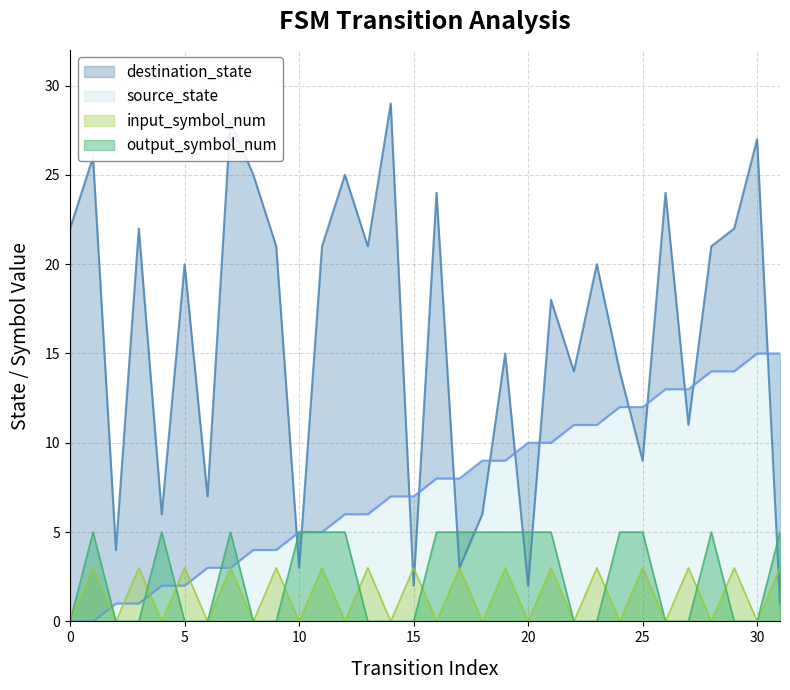

How many data points in output_symbol_num are less than 5?

16